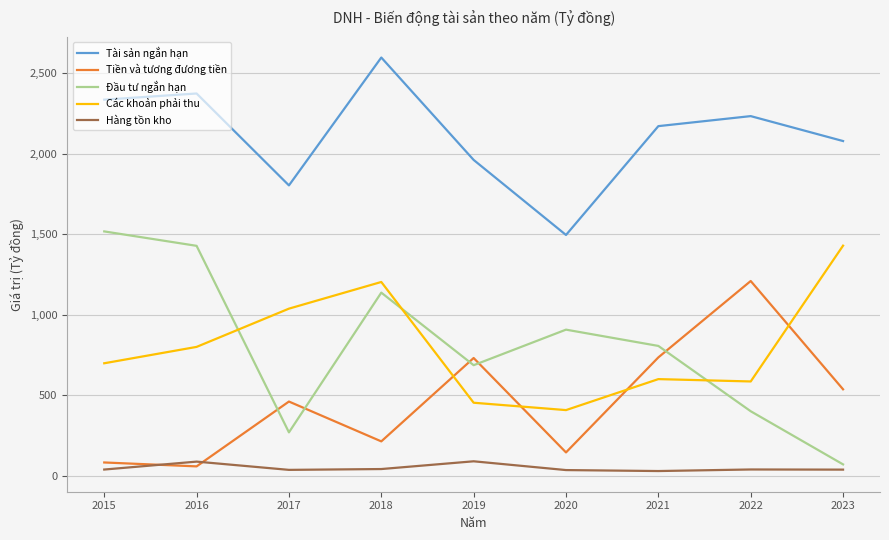

How many times do Các khoản phải thu and Đầu tư ngắn hạn cross each other?

3